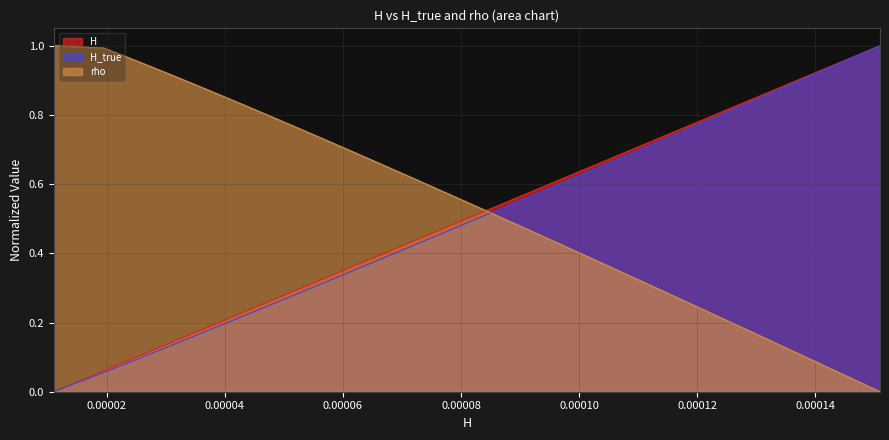

How many lines are shown in the chart?

3